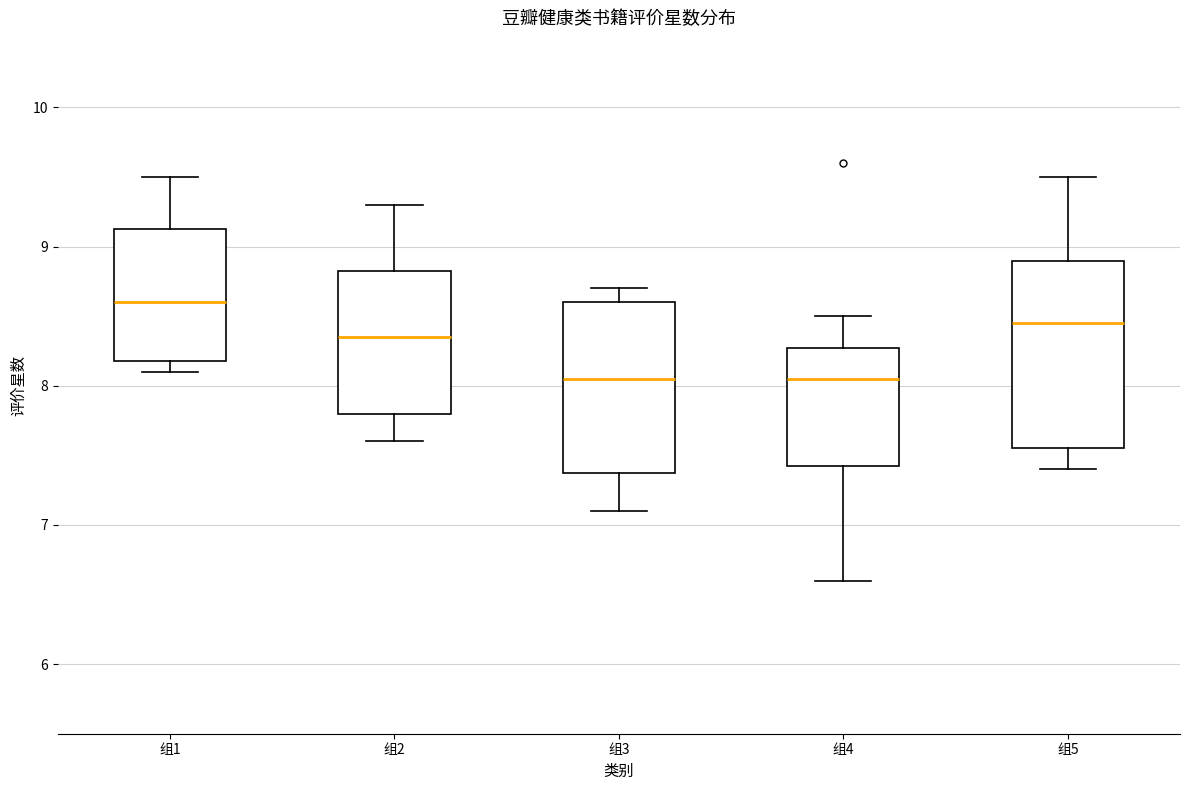

Reading left to right, read every box against the y-axis: the position of its median line, the range the box covers, and the ends of its whiskers. The values are not printed on the chart, so give them approximately, as read against the axis.

组1: median 8.6, box 8.2 to 9.1, whiskers 8.1 to 9.5
组2: median 8.4, box 7.8 to 8.8, whiskers 7.6 to 9.3
组3: median 8.1, box 7.4 to 8.6, whiskers 7.1 to 8.7
组4: median 8.1, box 7.4 to 8.3, whiskers 6.6 to 8.5
组5: median 8.5, box 7.6 to 8.9, whiskers 7.4 to 9.5